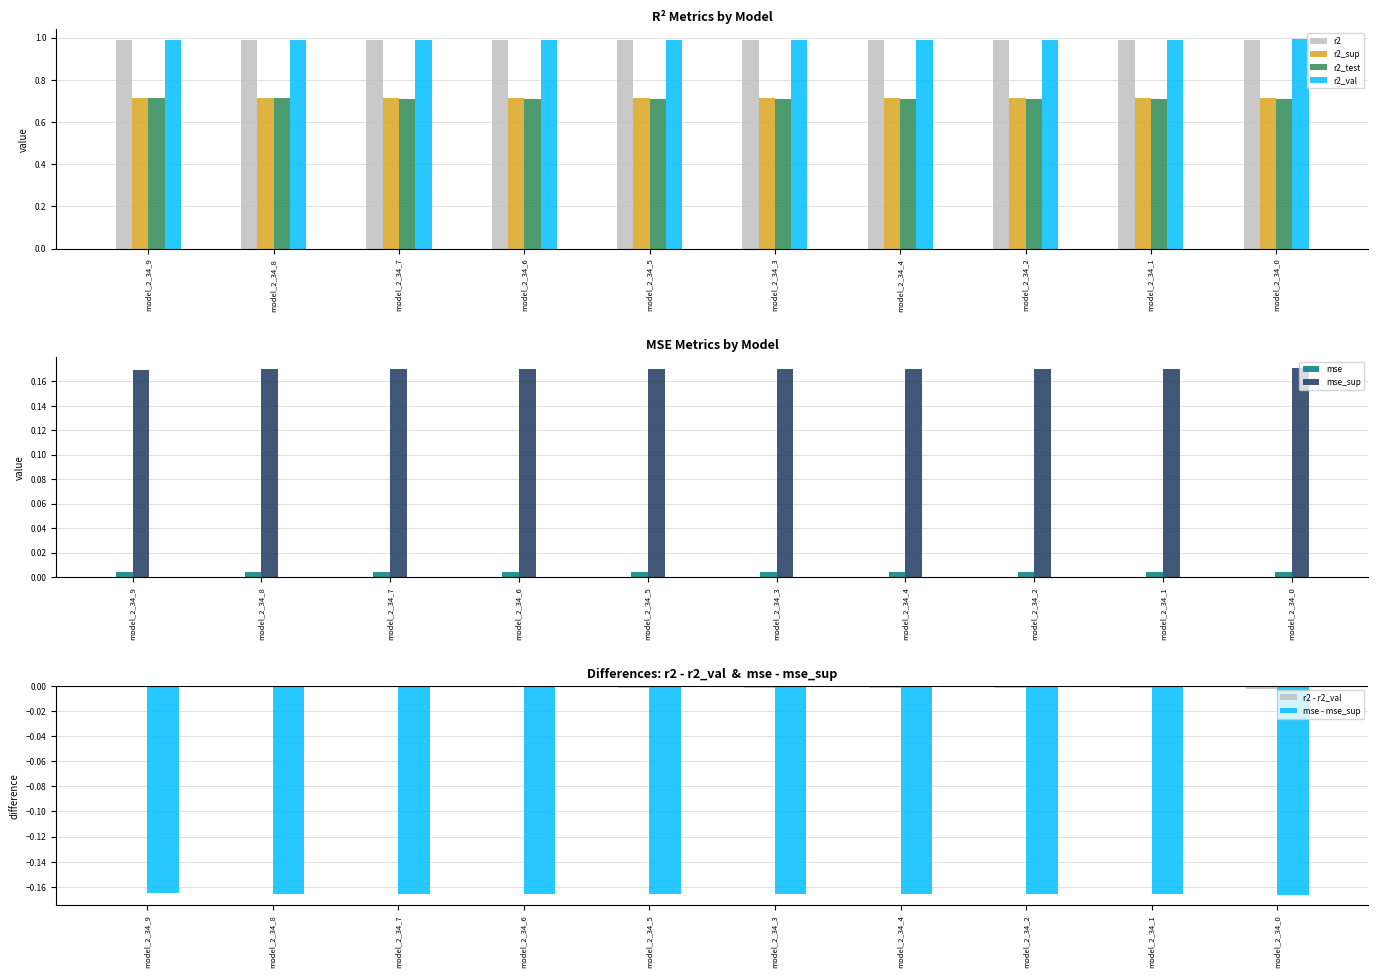

Rank the categories by mse_sup value from lowest to highest.

model_2_34_0, model_2_34_1, model_2_34_2, model_2_34_4, model_2_34_3, model_2_34_5, model_2_34_6, model_2_34_7, model_2_34_8, model_2_34_9